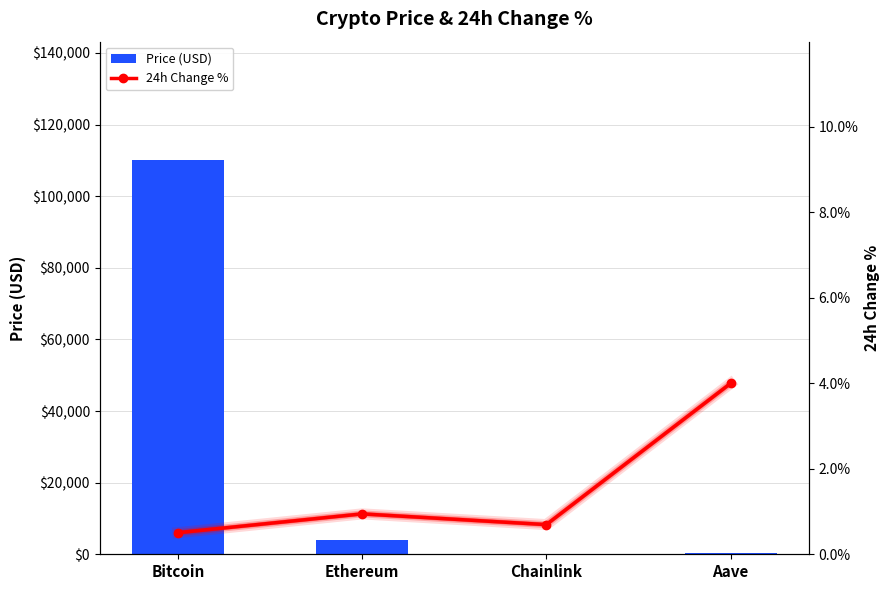

How many groups of bars are there?

4